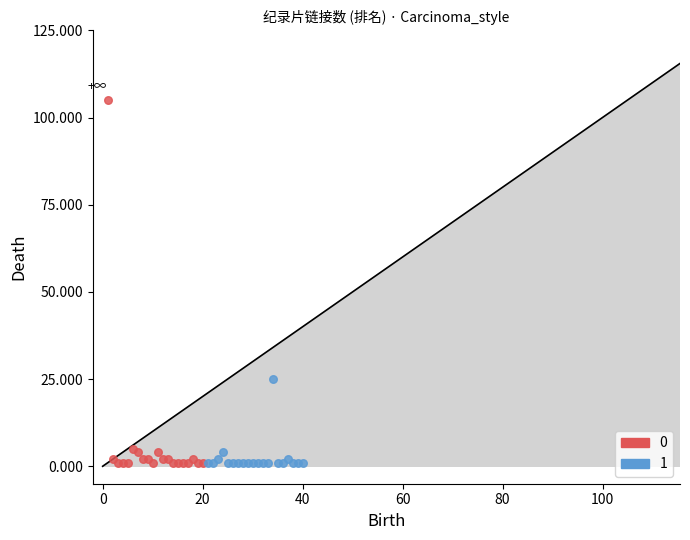

What are all the series names shown in the legend?

0, 1